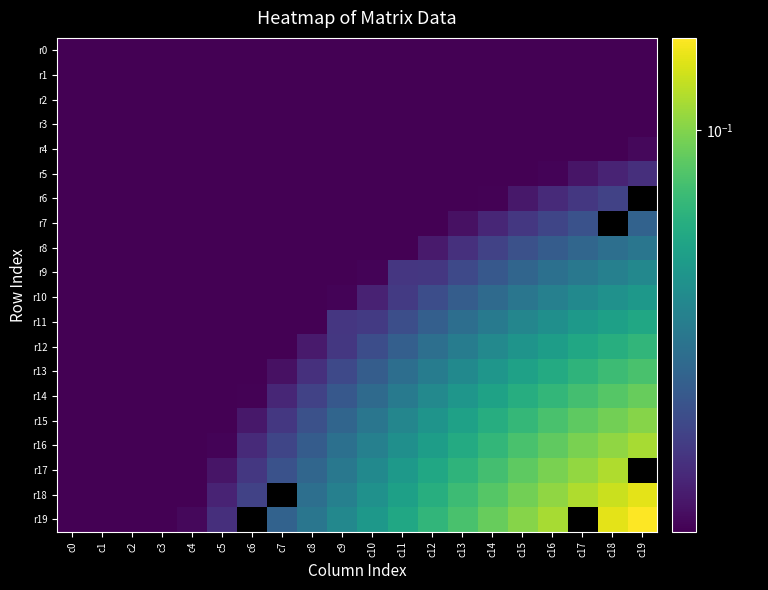

At which category is the sum across all series the highest?

c16